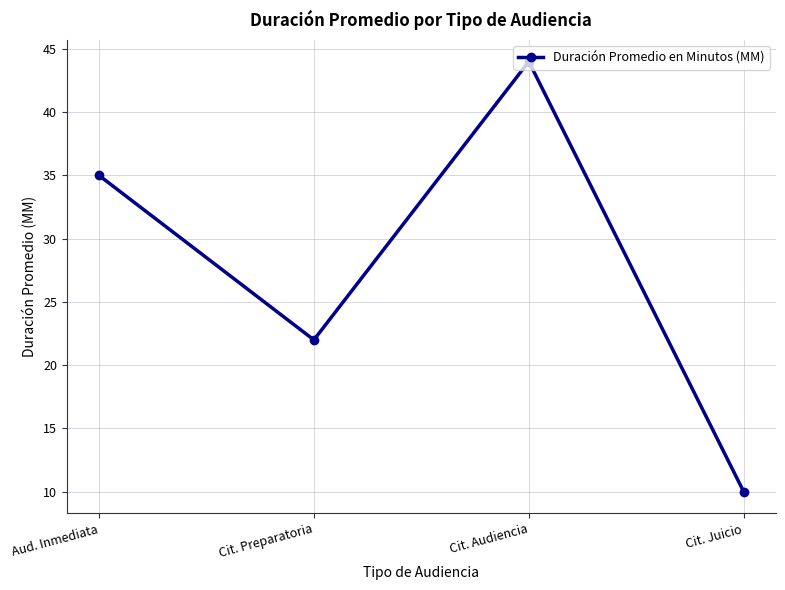

How many values are below 35?

2